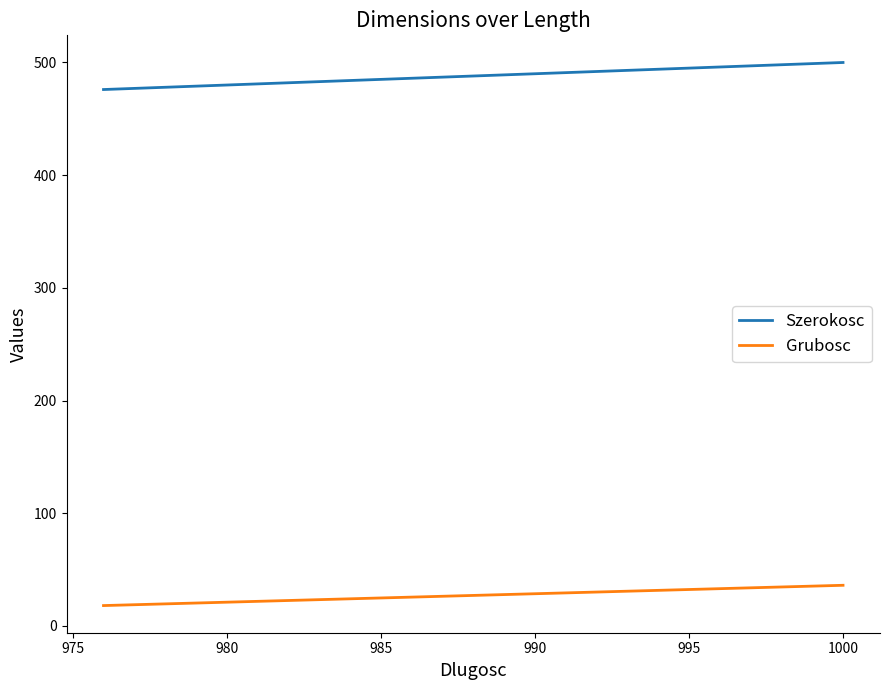

The value of Grubosc at 975 is 11. True or false?

False